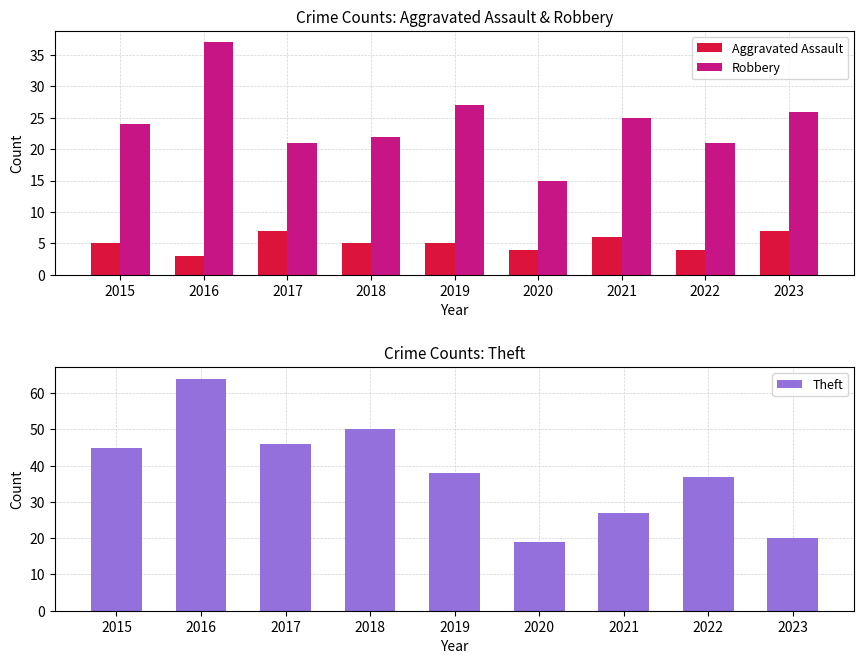

How many bars are there in each group?

3